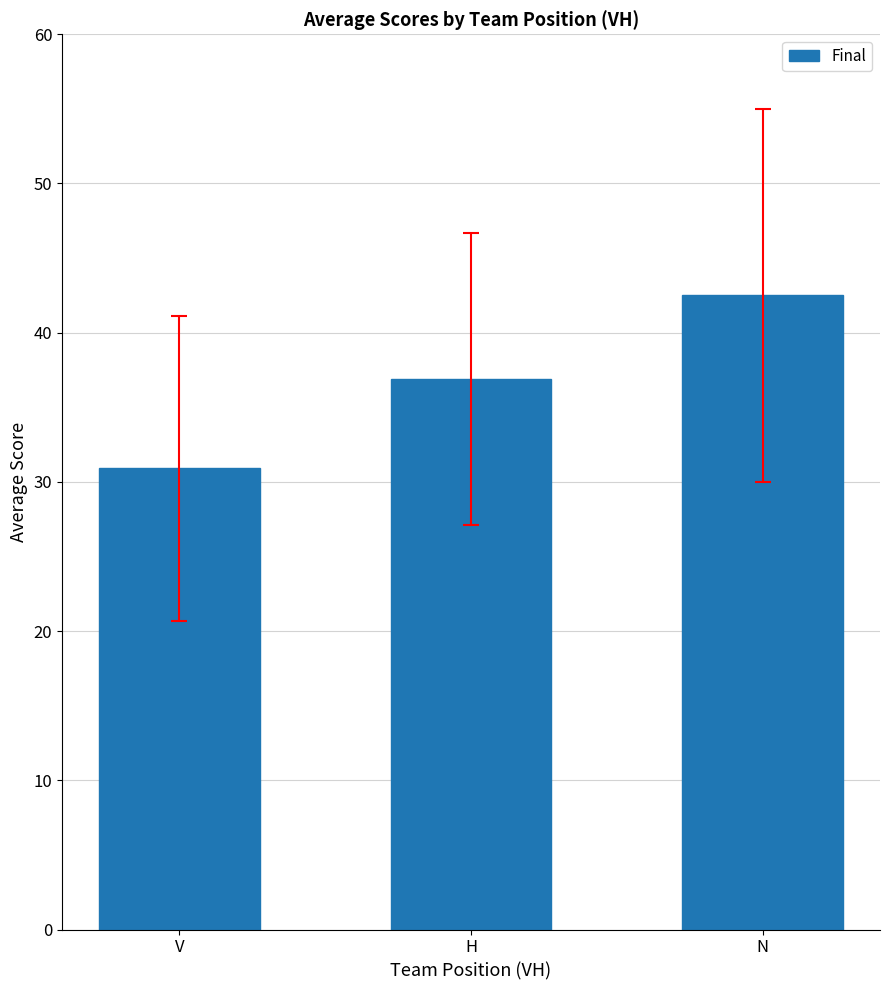

What is the sum of all values?

110.3